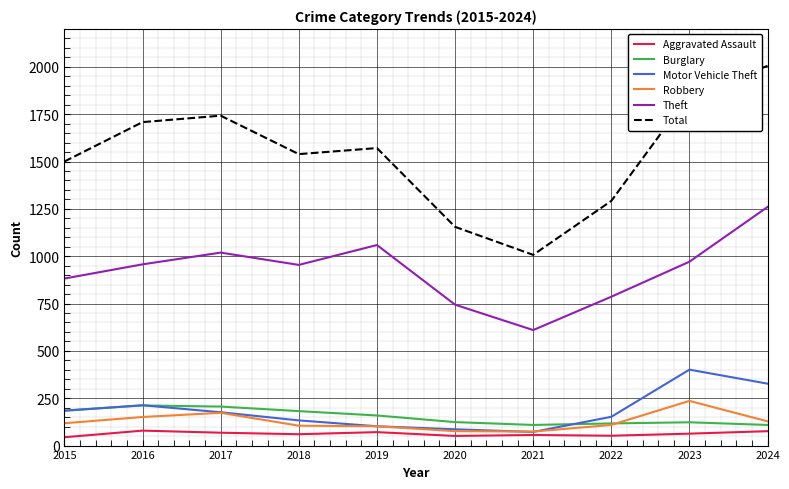

Which series has the largest range (max minus min)?

Total